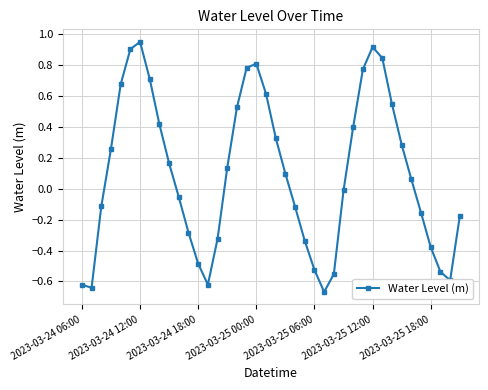

How many points are lower than both their immediate neighbors (excluding endpoints)?

4